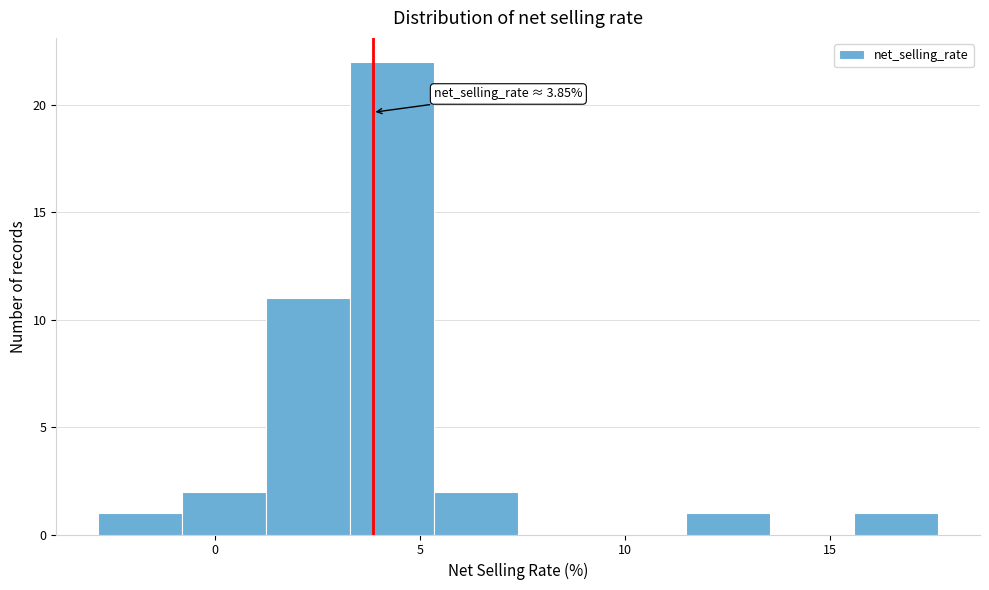

Over which range of the x-axis is the bar tallest?

3.5 to 5.5